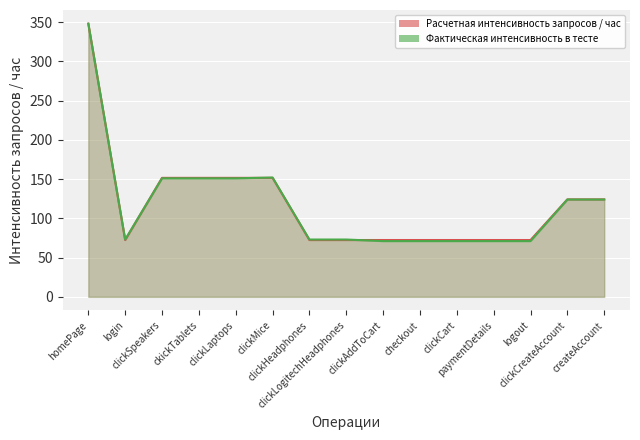

Which category has the highest value across all series?

homePage